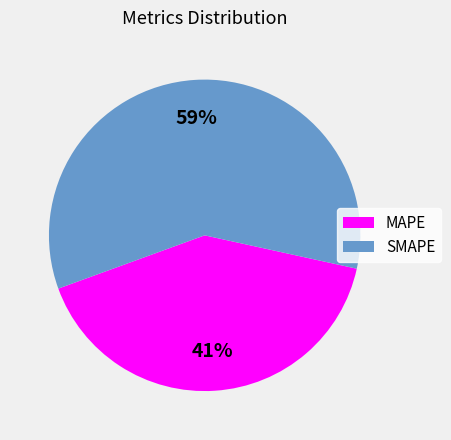

Which category has the biggest portion of the pie?

SMAPE